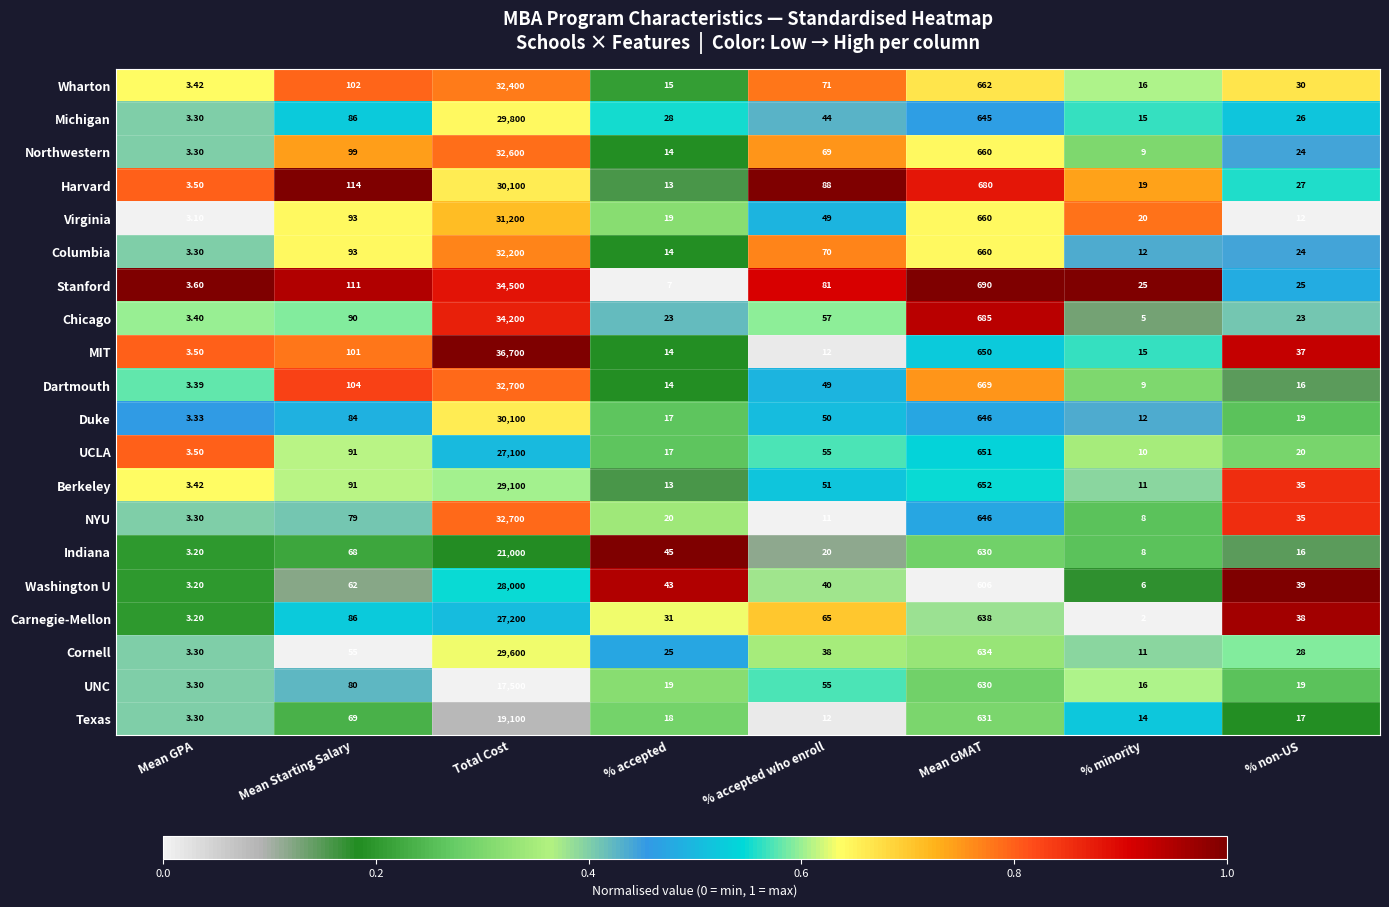

Where does the Wharton series first go above 71?

Mean Starting Salary